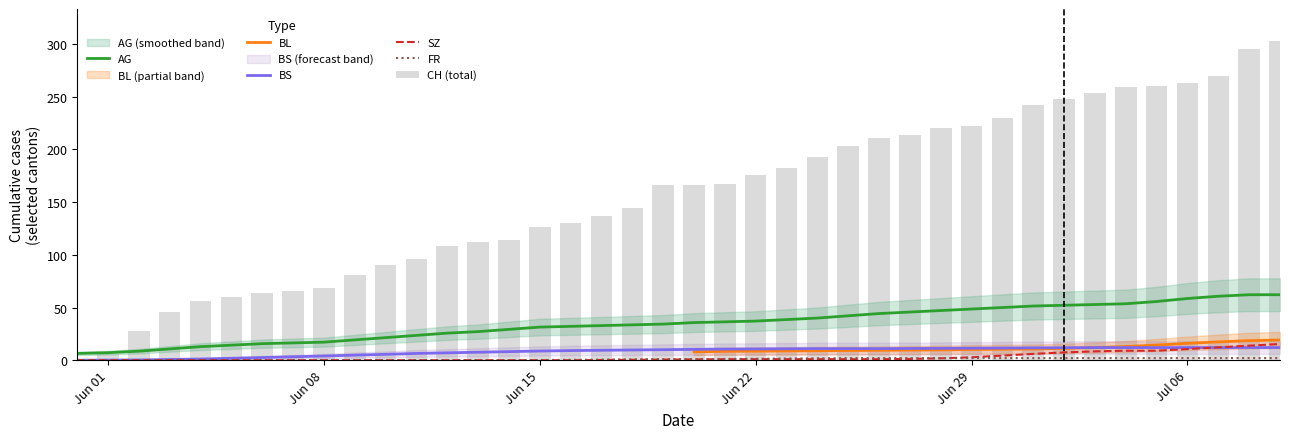

The value of AG at Jun 15 is 51.8. True or false?

False